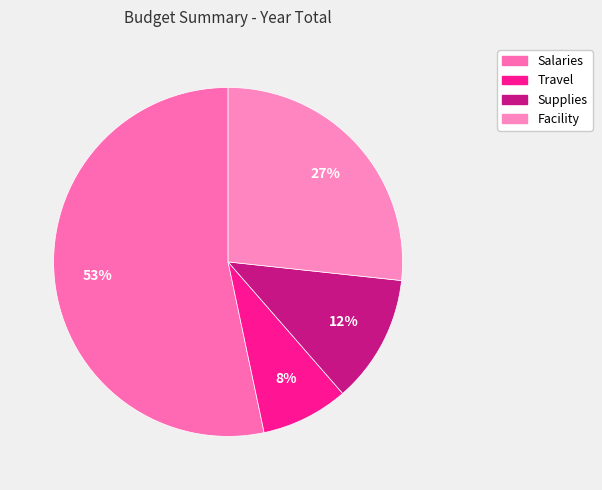

To the nearest percent, what is the combined percentage of Salaries and Travel?

61%